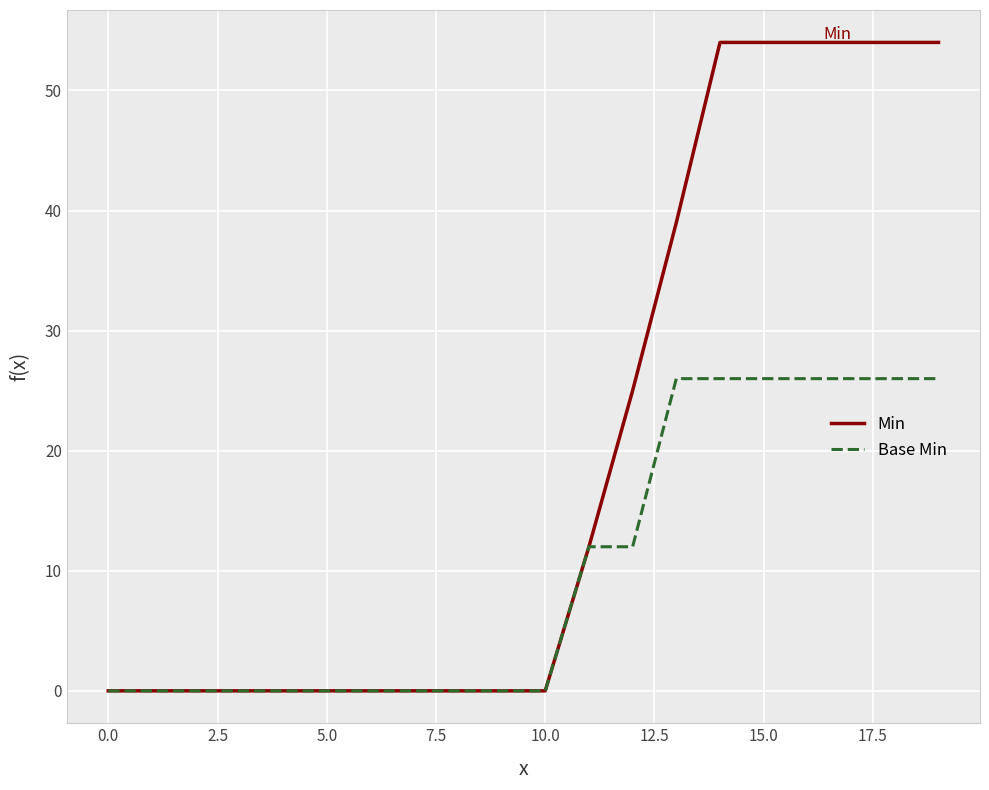

How many lines are shown in the chart?

2